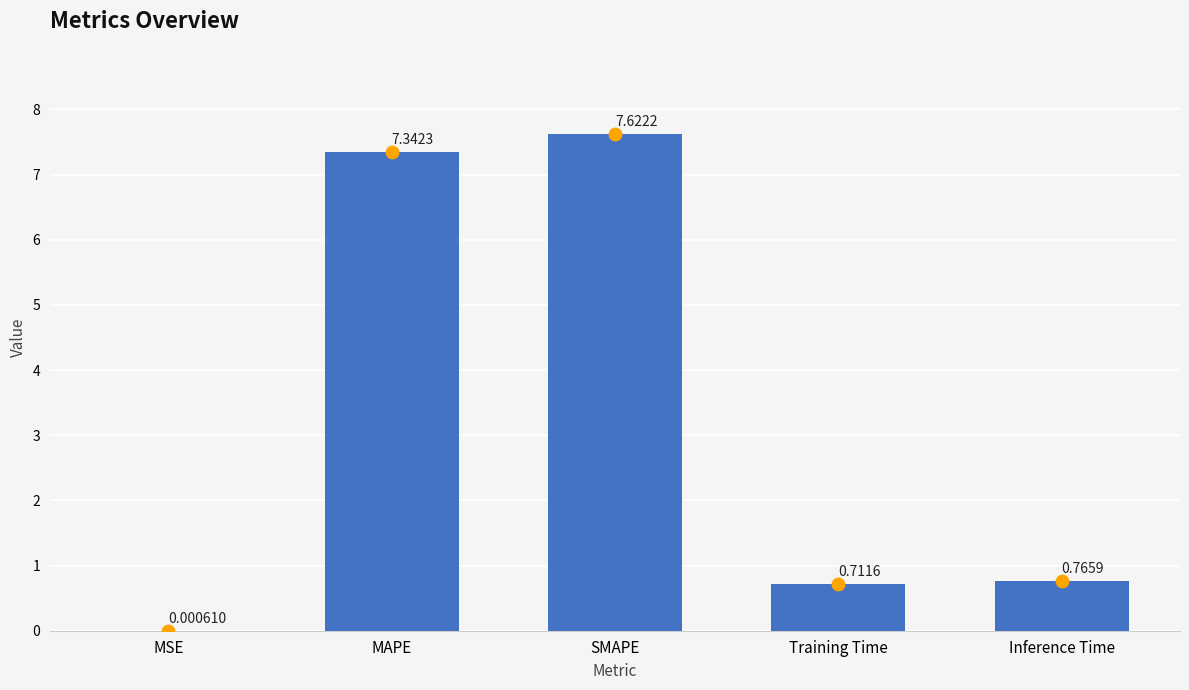

What is the change in value from MSE to SMAPE?

+7.6